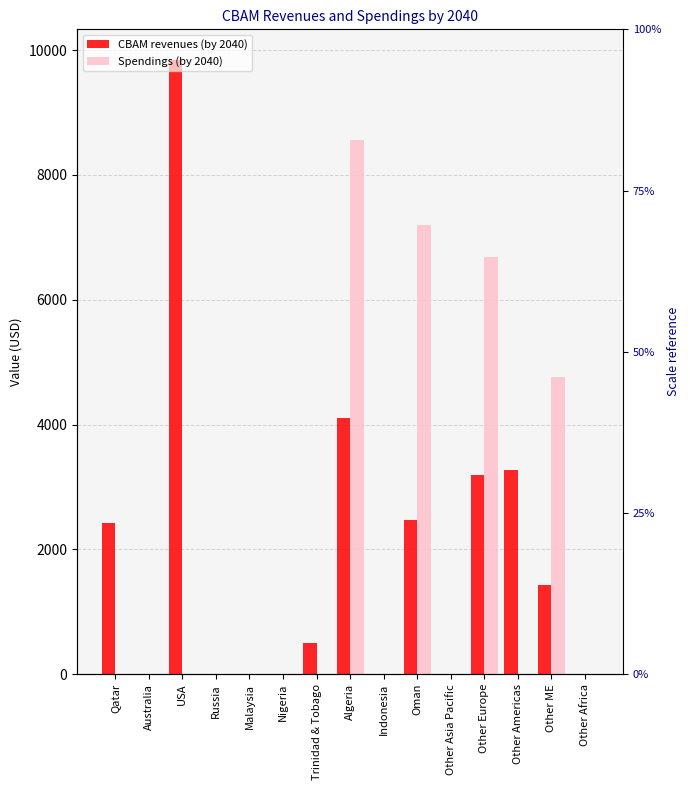

The value of CBAM revenues (by 2040) at Russia is -6738.3. True or false?

False